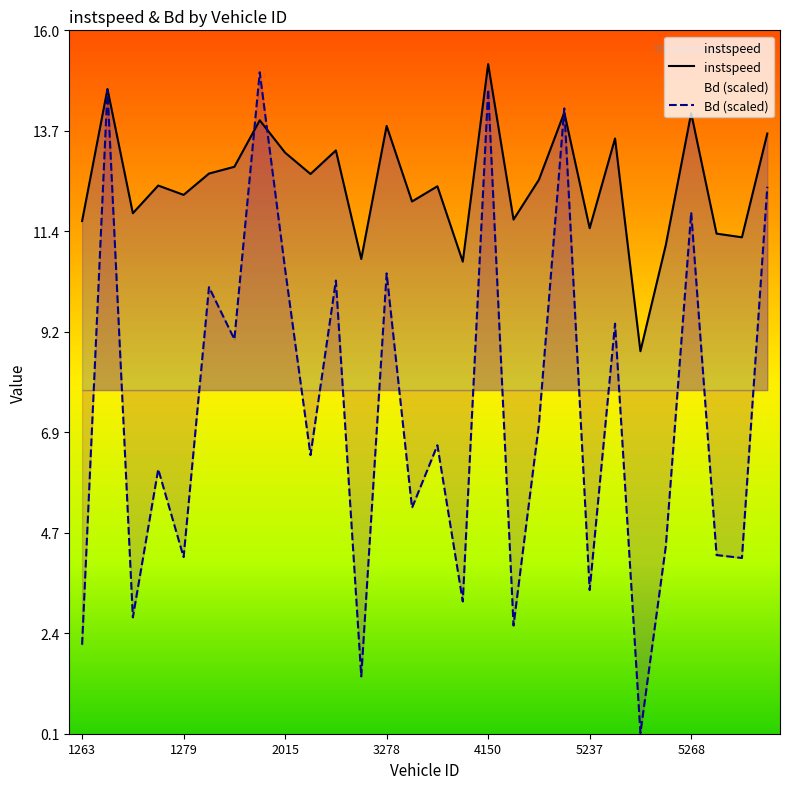

Which series ends up on top after the final intersection of instspeed and Bd (scaled)?

instspeed